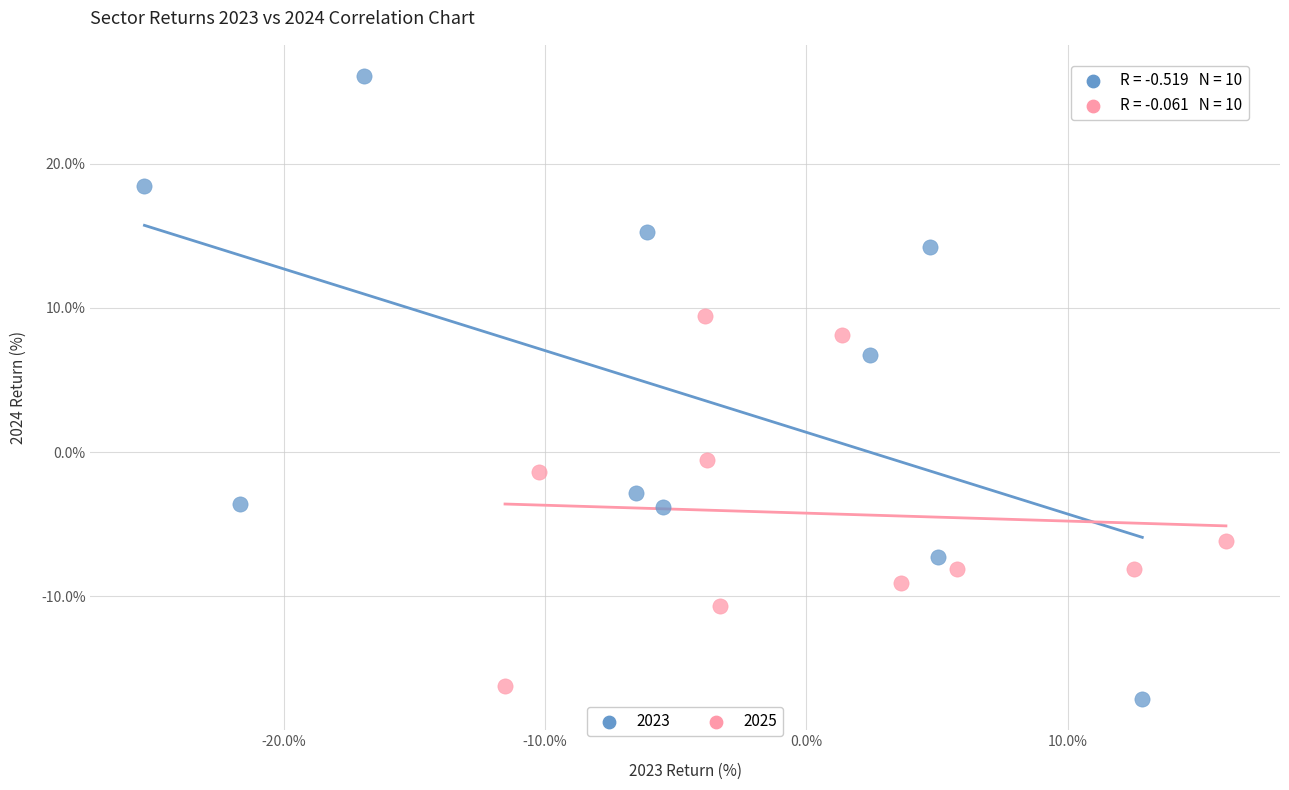

Which series contains the highest Y value?

2023